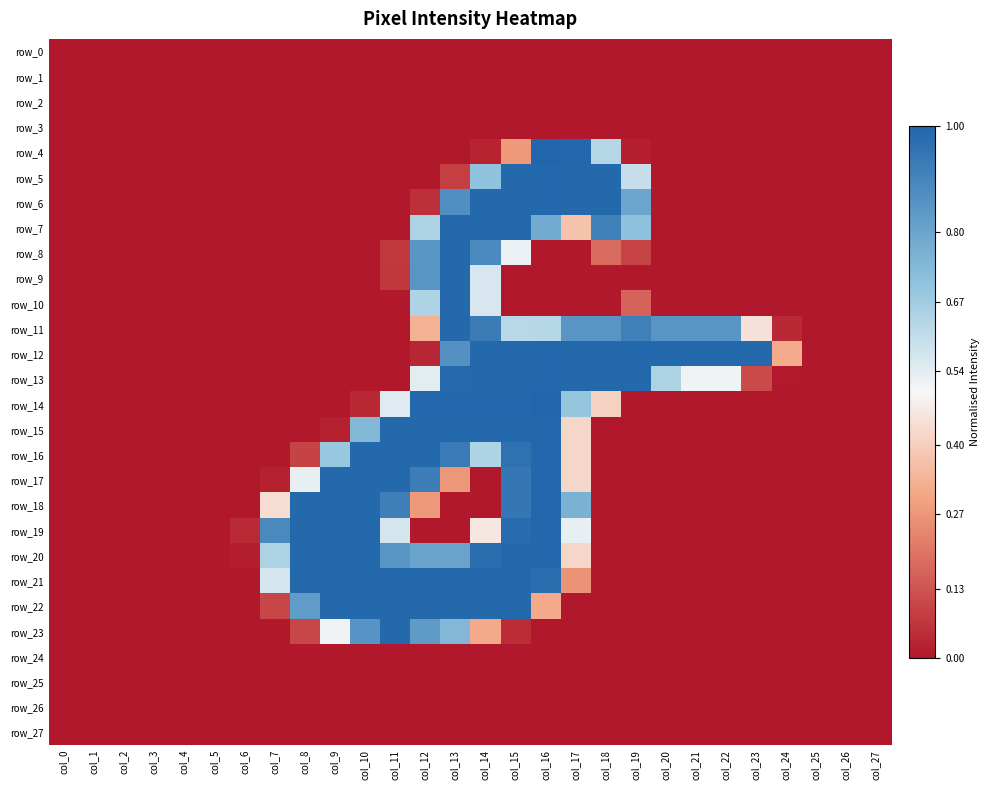

What is the sum of all row_18 values?

7.3